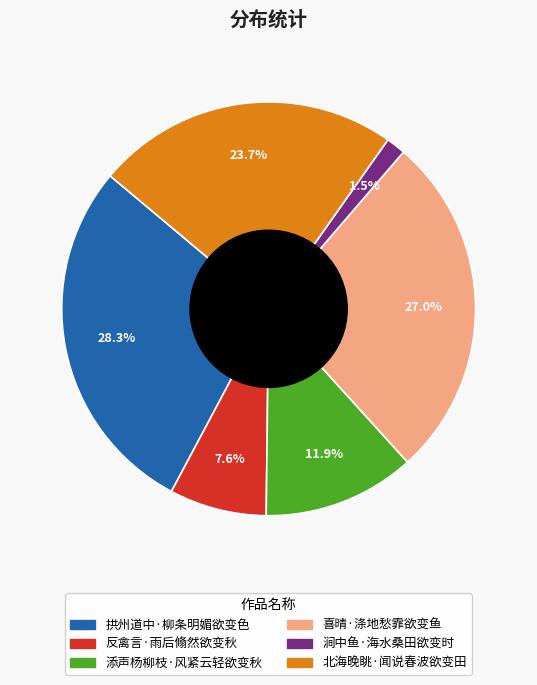

Combined, what portion of the pie is 拱州道中·柳条明媚欲变色 and 喜晴·涤地愁霏欲变鱼?

55.3%